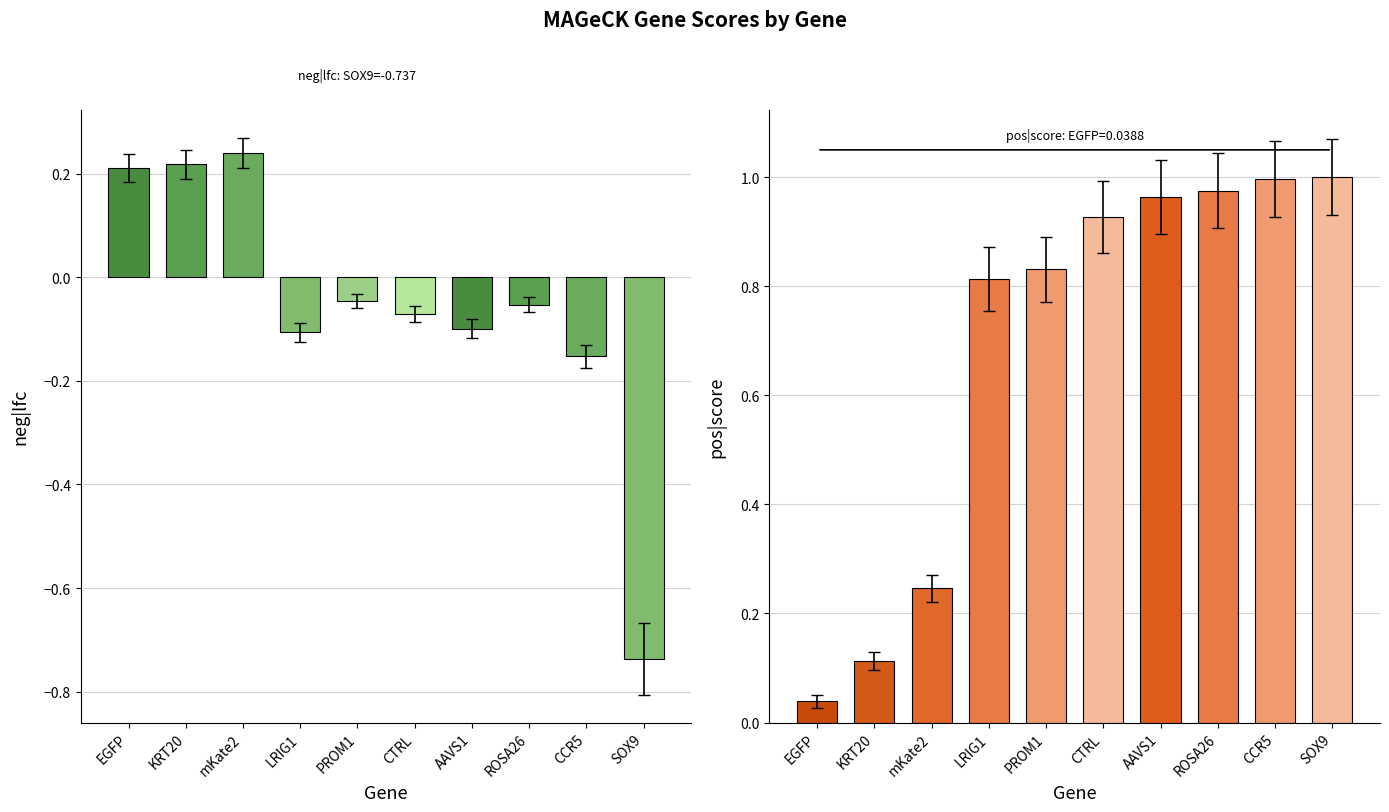

The neg|lfc series shows -0.1 at LRIG1. True or false?

True